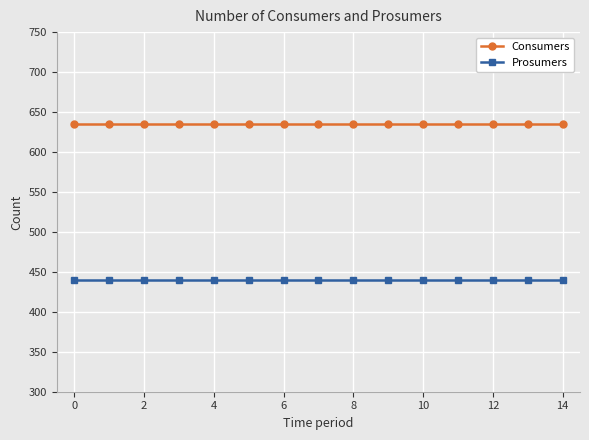

True or false: Consumers and Prosumers cross at least once.

False